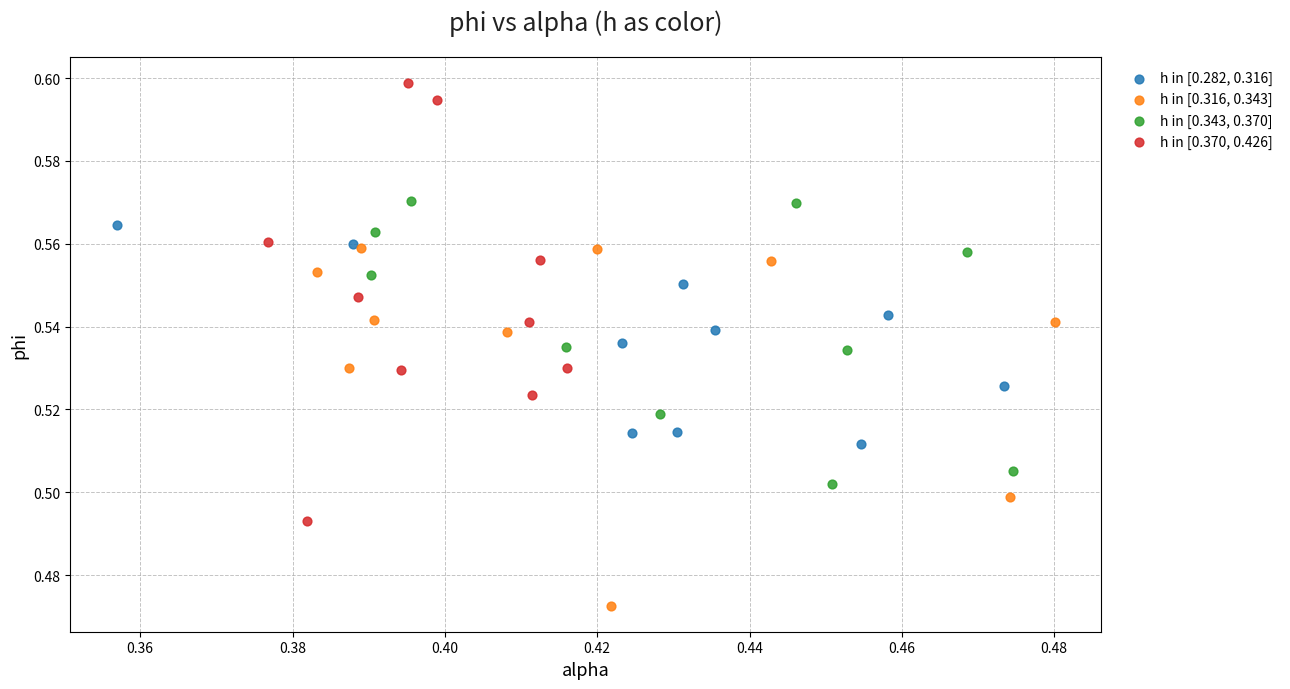

Which series reaches the maximum Y coordinate?

h in [0.370, 0.426]